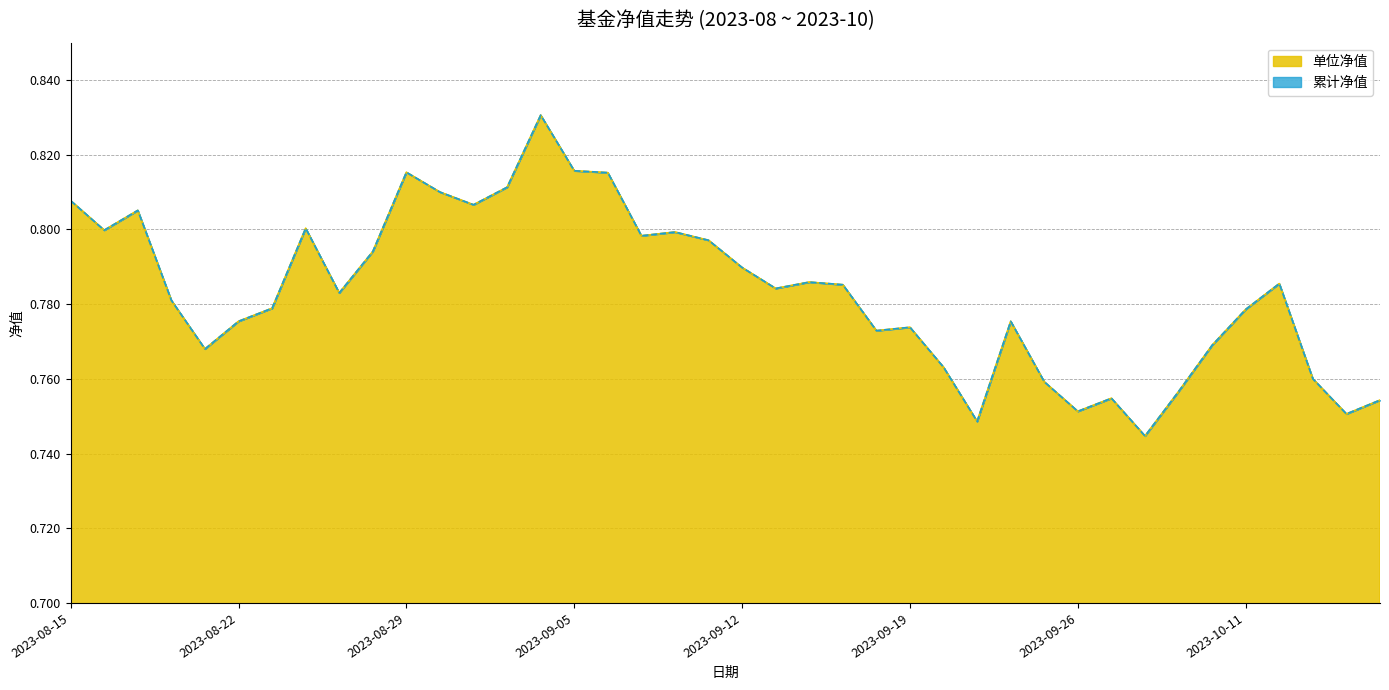

At which category is the sum across all series the highest?

2023-09-04